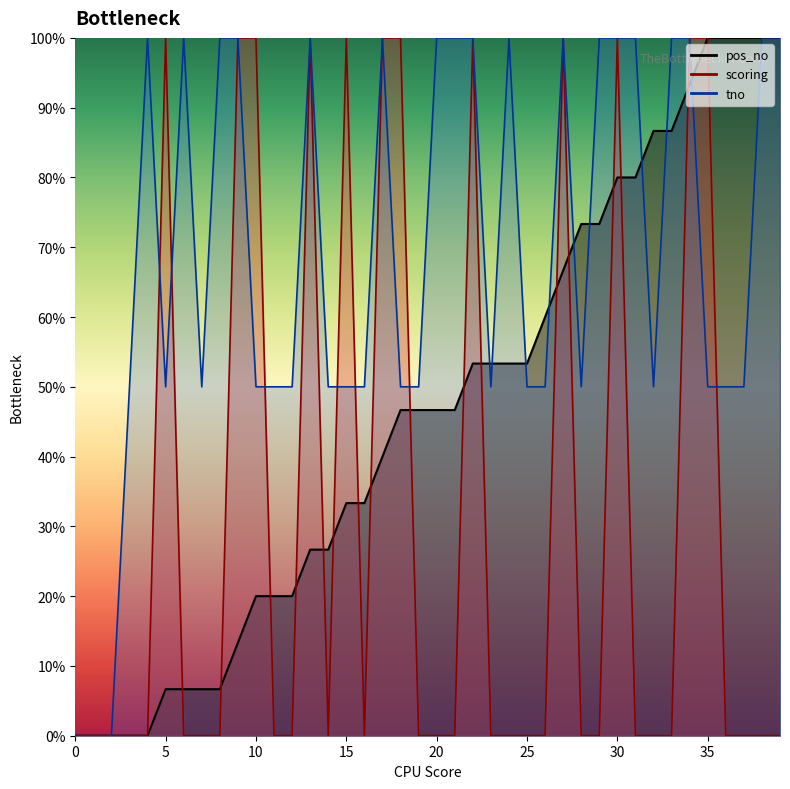

What is the value of the tno point at the 29th from the left?

50.0